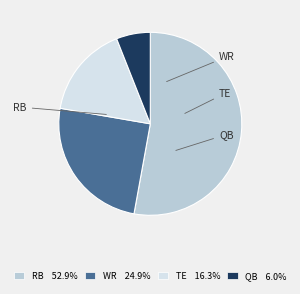

Do WR and TE together represent more than half of the pie?

No